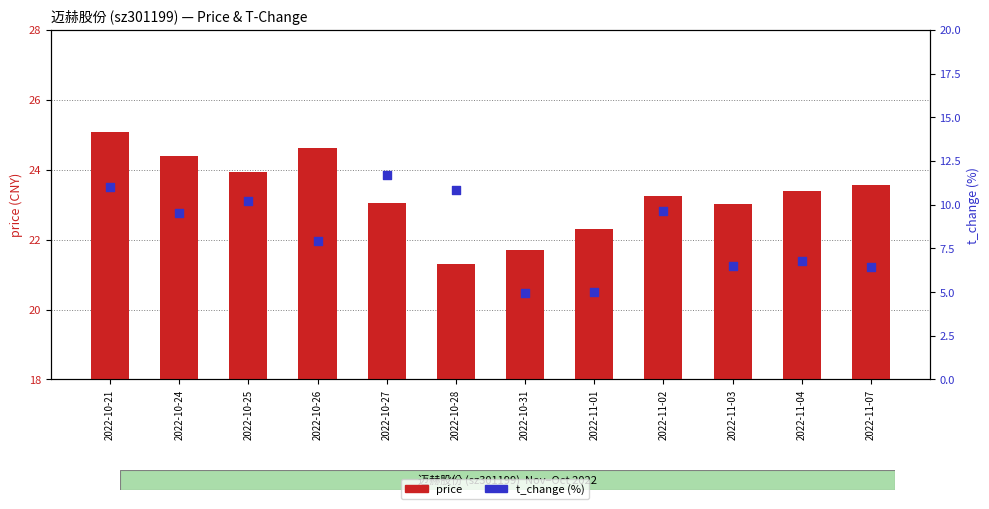

Which series contains the lowest Y value?

t_change